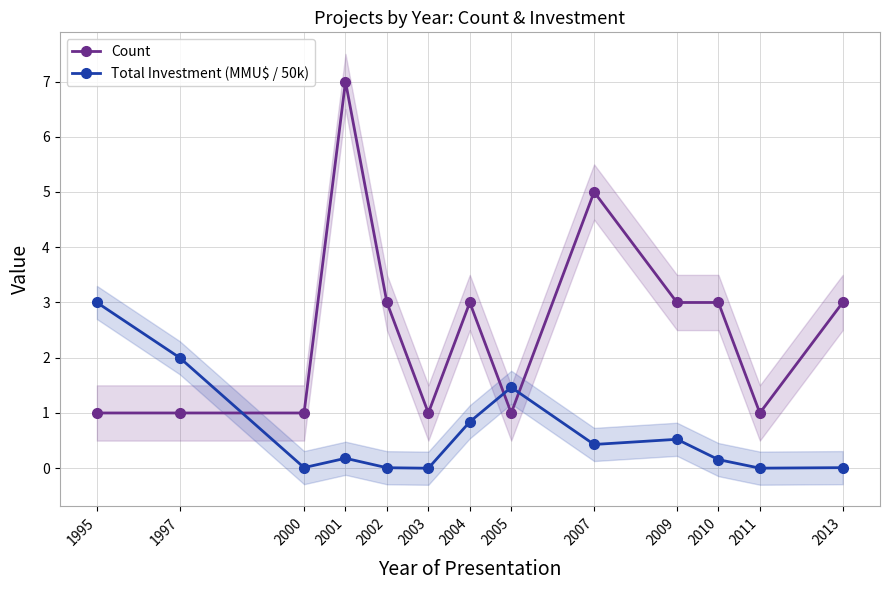

What is the spread (max minus min) of values at 1997?

1.0